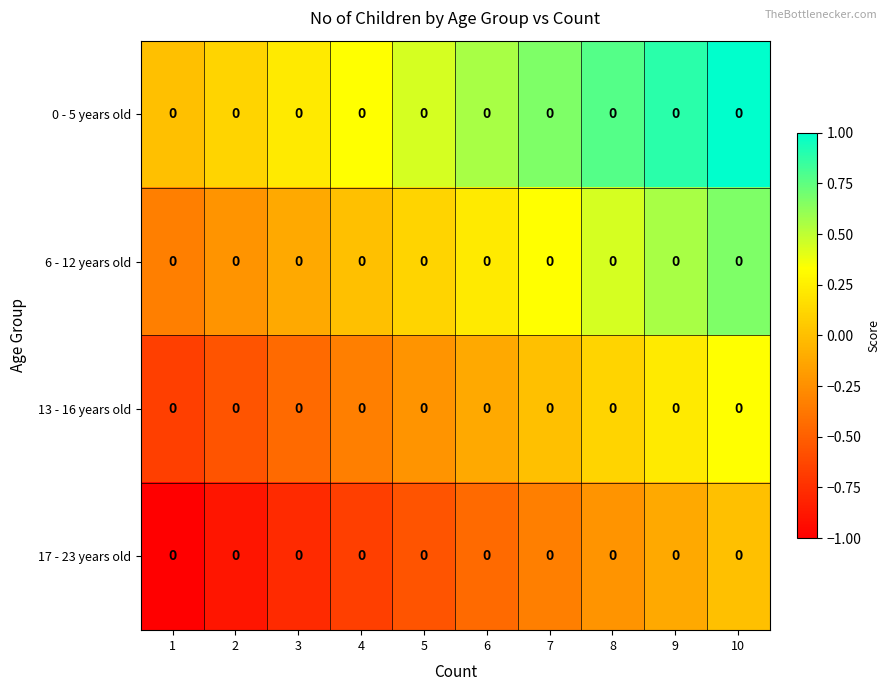

Is it true that 0 - 5 years old equals 0.3 at 5?

False